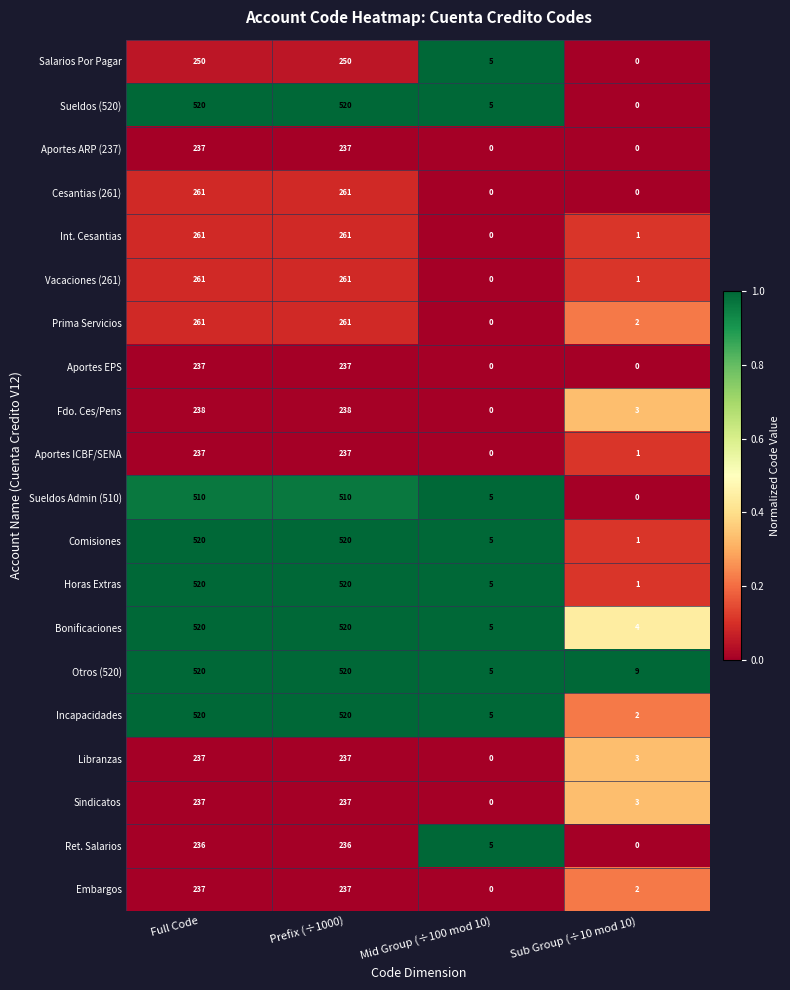

True or false: Comisiones has a value of 520 at Prefix (÷1000).

True